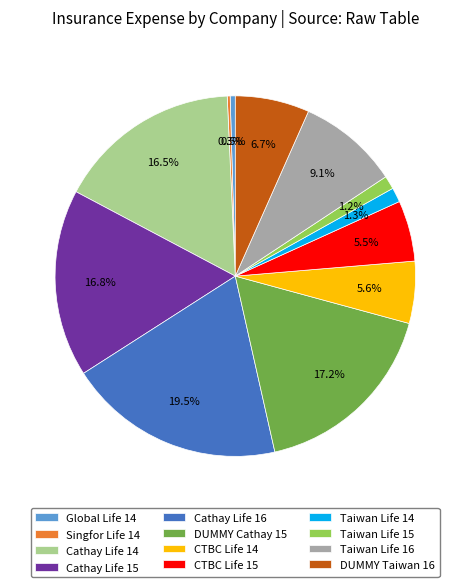

Do CTBC Life 15 and DUMMY Taiwan 16 together represent more than half of the pie?

No